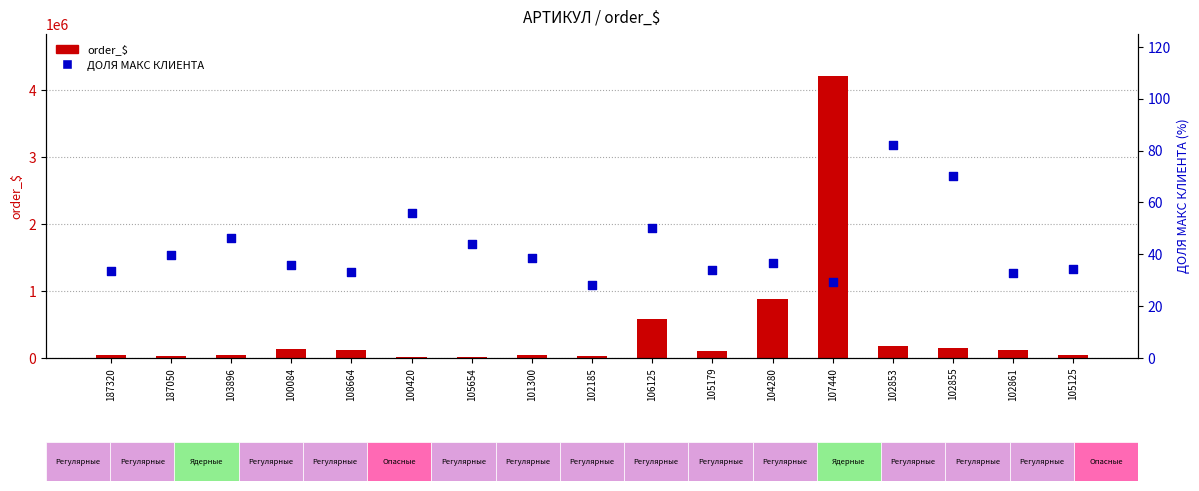

At how many categories does at least one series exceed 2715518?

1